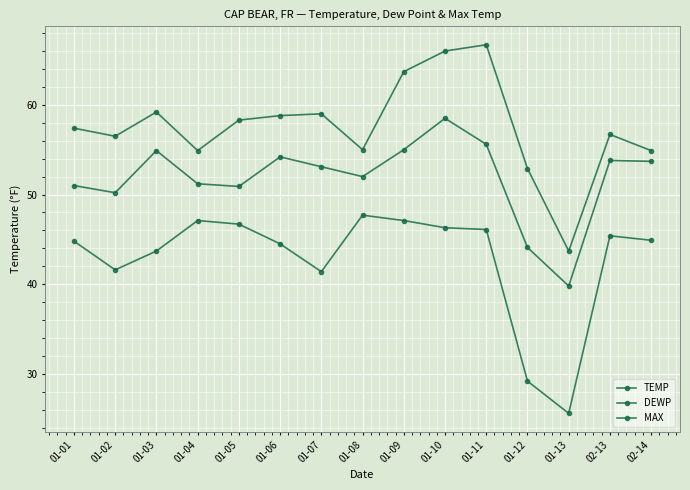

True or false: MAX has more than 0 points higher than both neighbors.

True